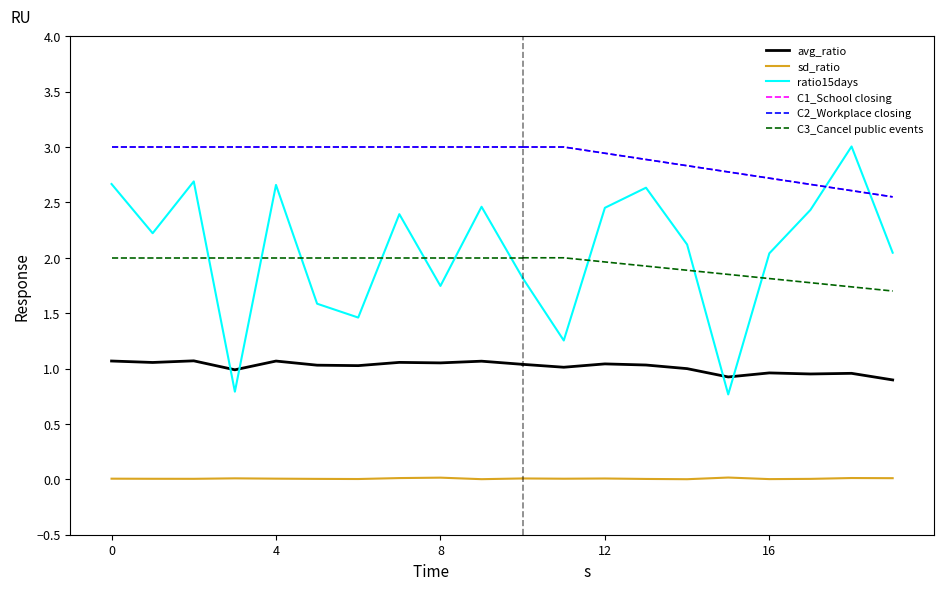

How many lines are shown in the chart?

6